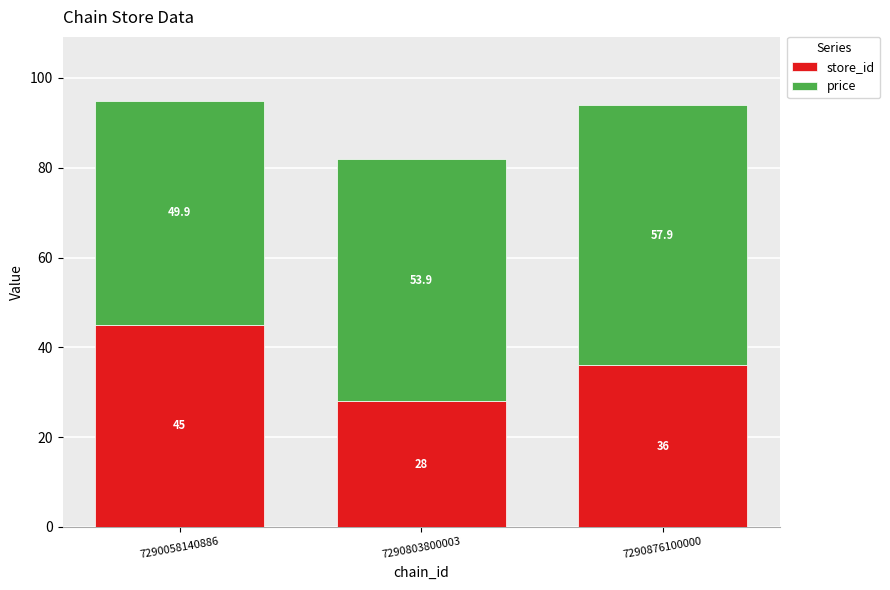

What are all the series names shown in the legend?

store_id, price